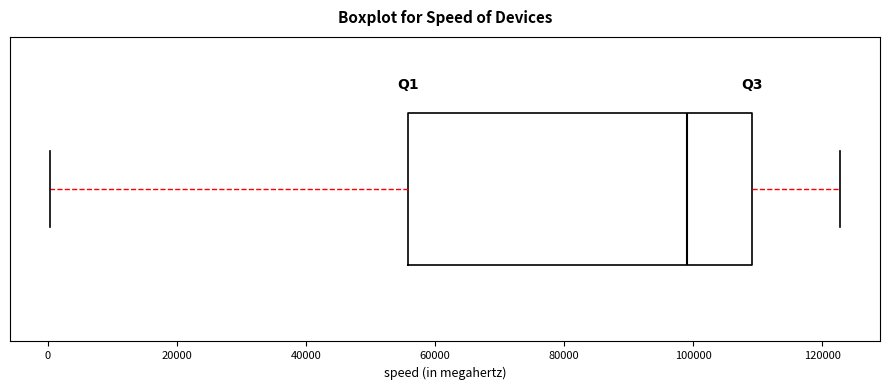

Transcribe this box plot: give where the median line is, the range the box spans, and where the two whiskers end, as read against the x-axis. The values are not printed on the chart, so give them approximately, as read against the axis.

median 98000, box 56000 to 110000, whiskers 0 to 122000